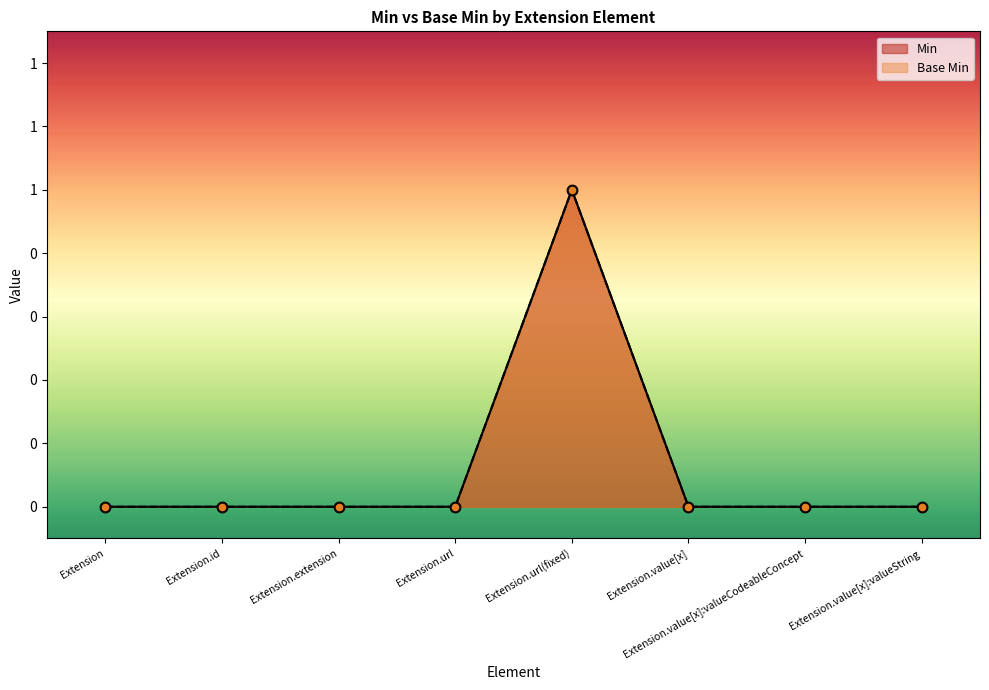

Which series contains the highest Y value?

Min